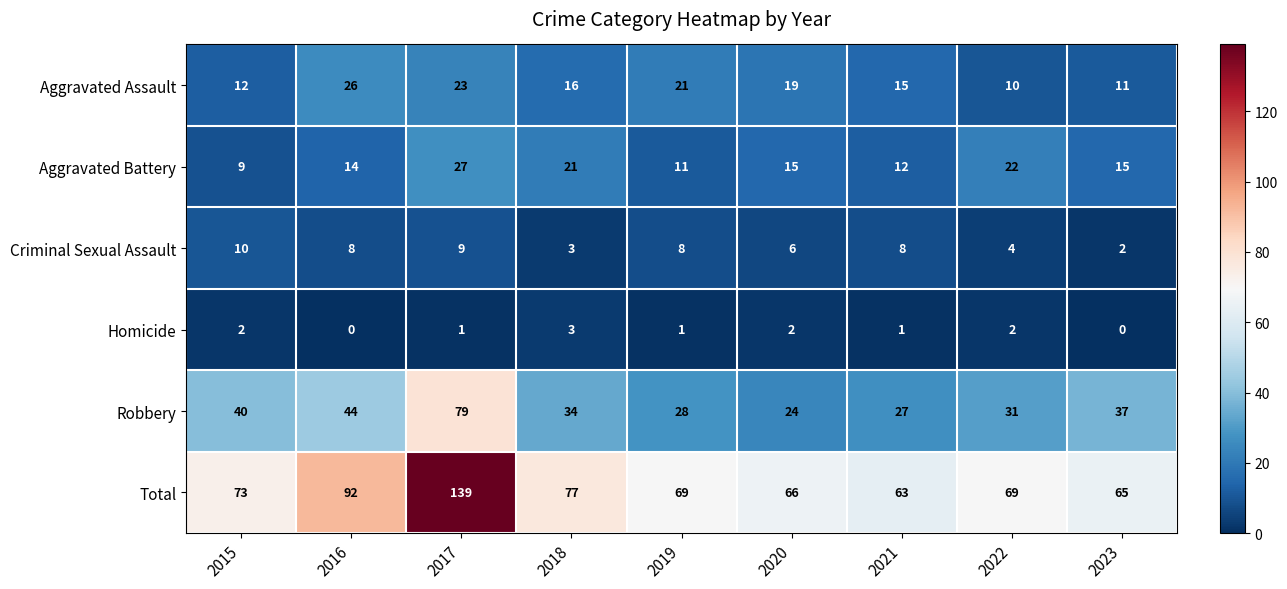

List the series in order of their peak value, highest first.

Total, Robbery, Aggravated Battery, Aggravated Assault, Criminal Sexual Assault, Homicide